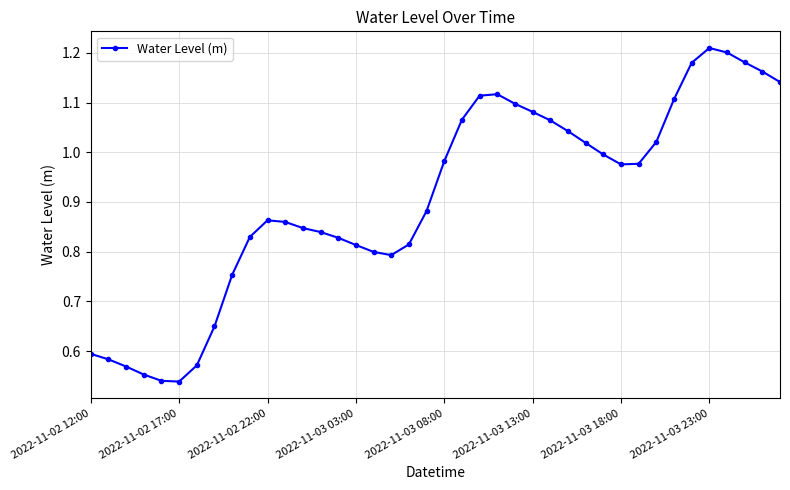

What is the difference between the second highest and minimum values?

0.7